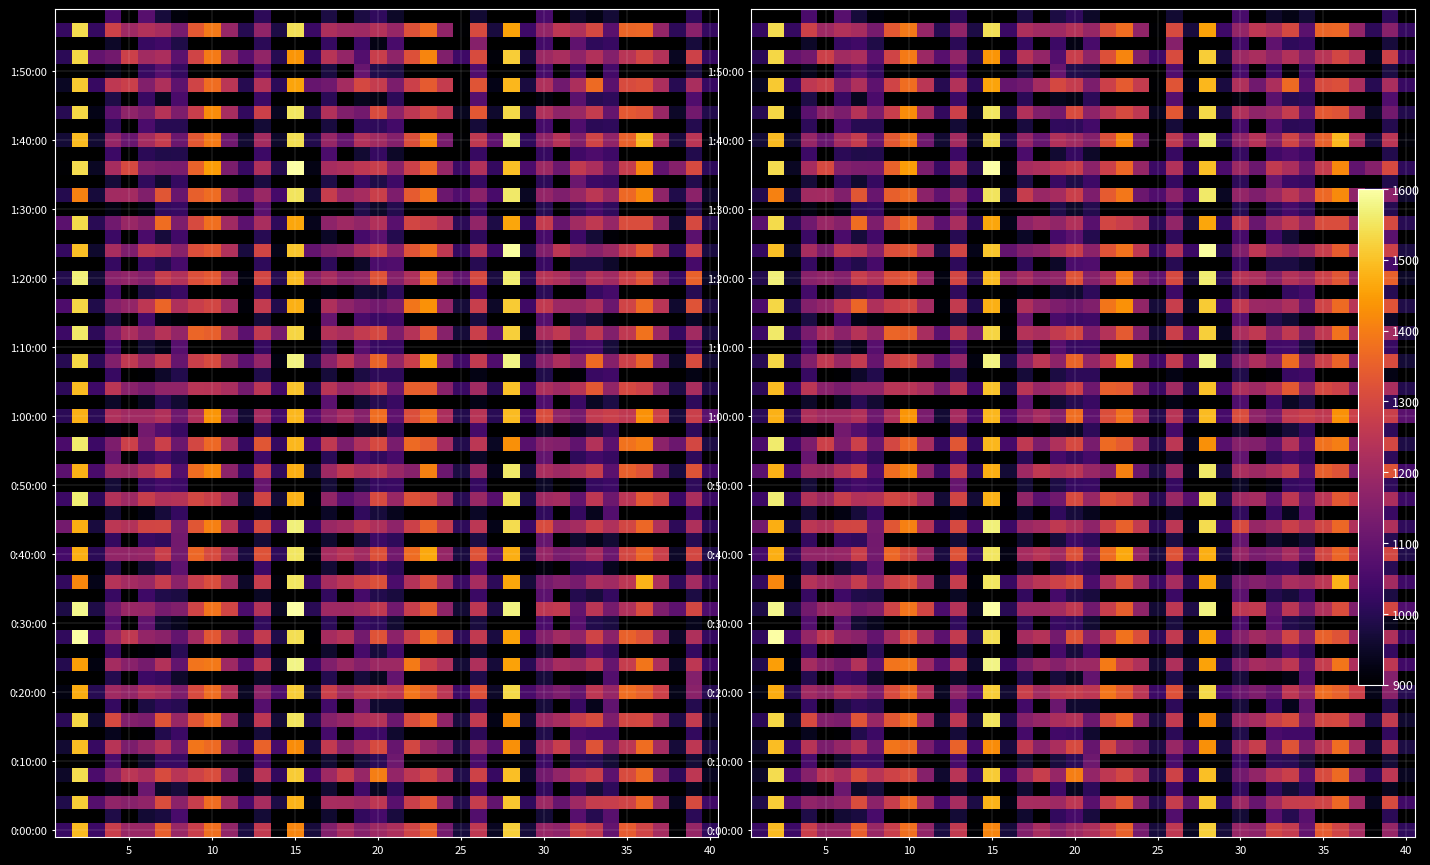

What is the difference between the second highest and second lowest values in the Primera series?

350